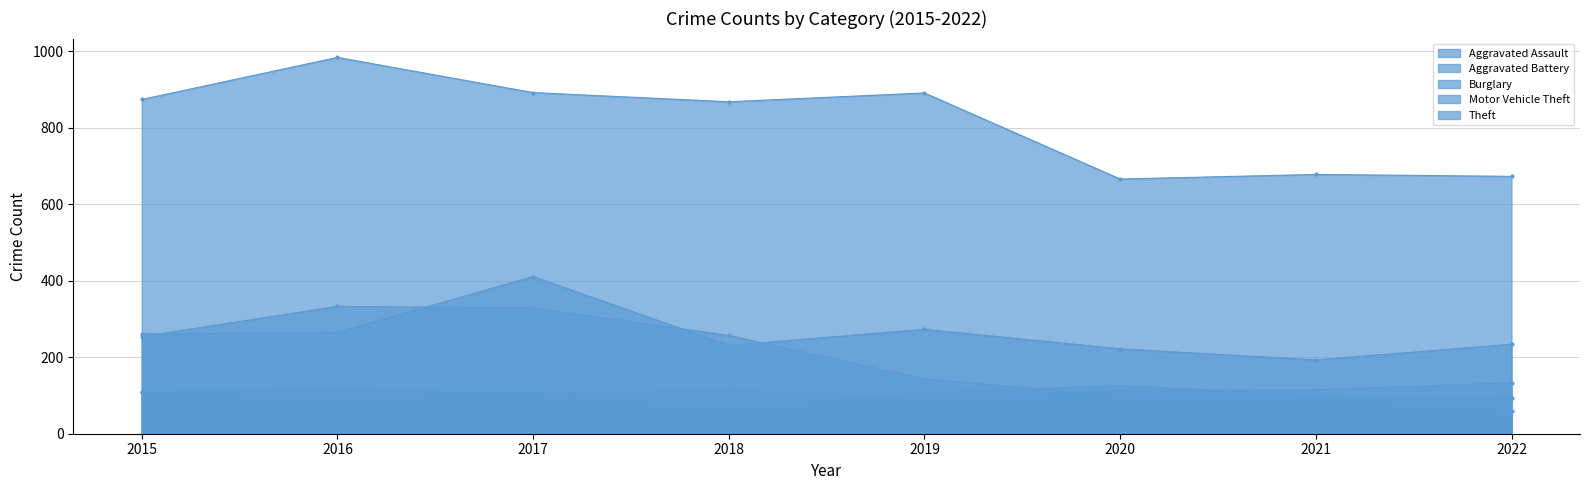

How many lines are shown in the chart?

5